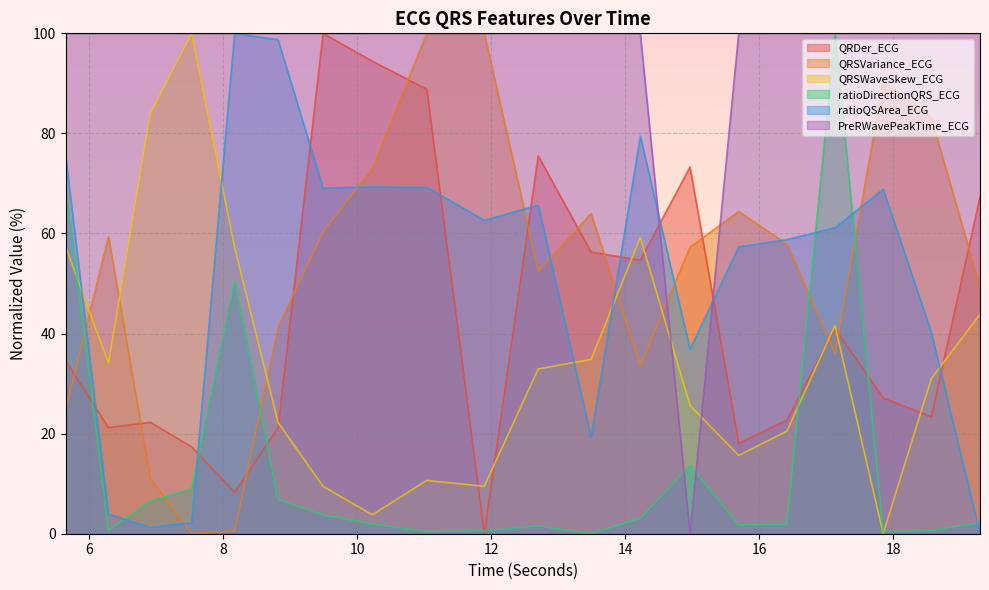

What is the value of the QRSVariance_ECG point at the 1st from the left?

24.7